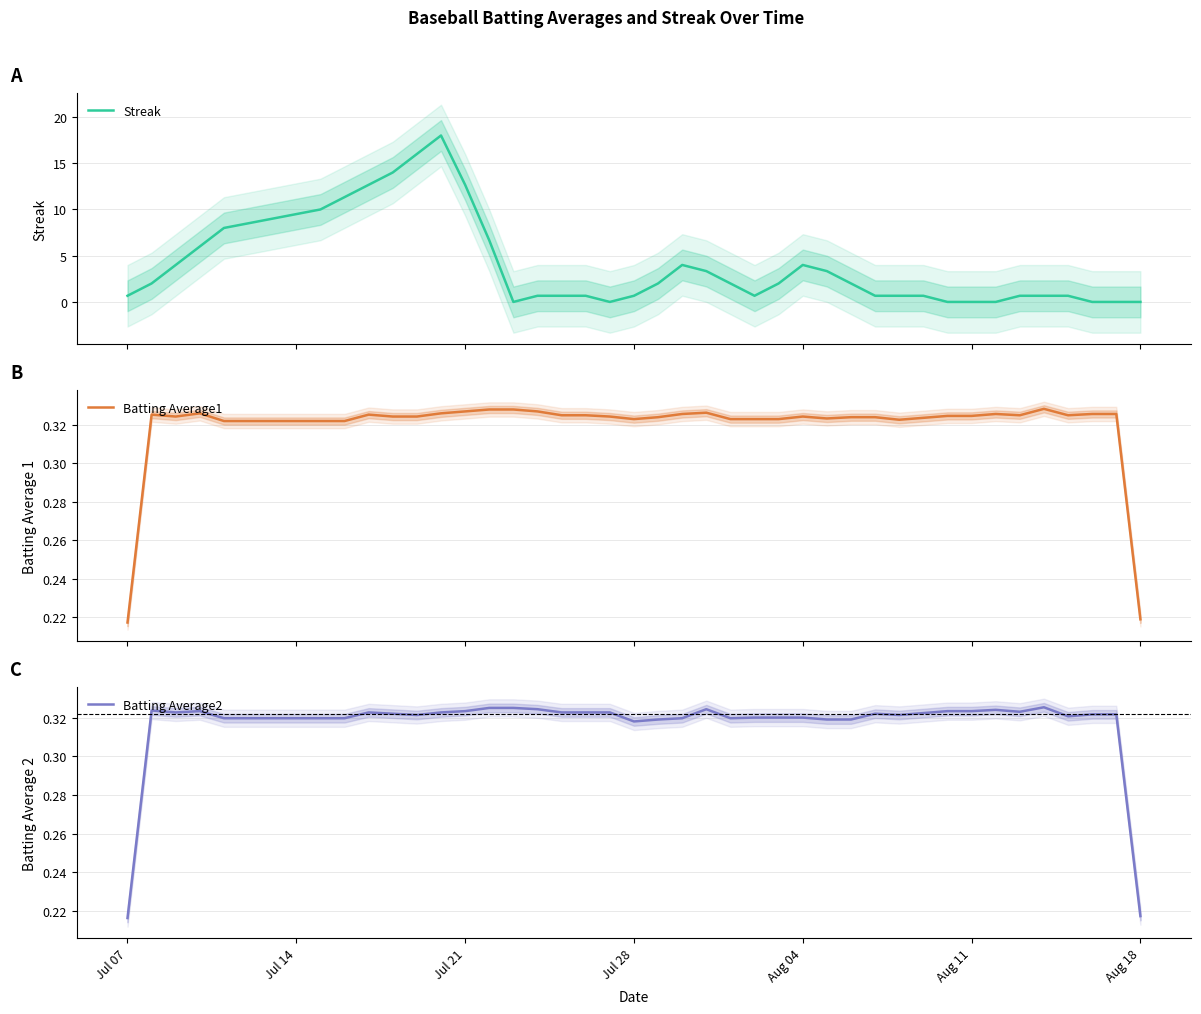

How many lines are shown in the chart?

3